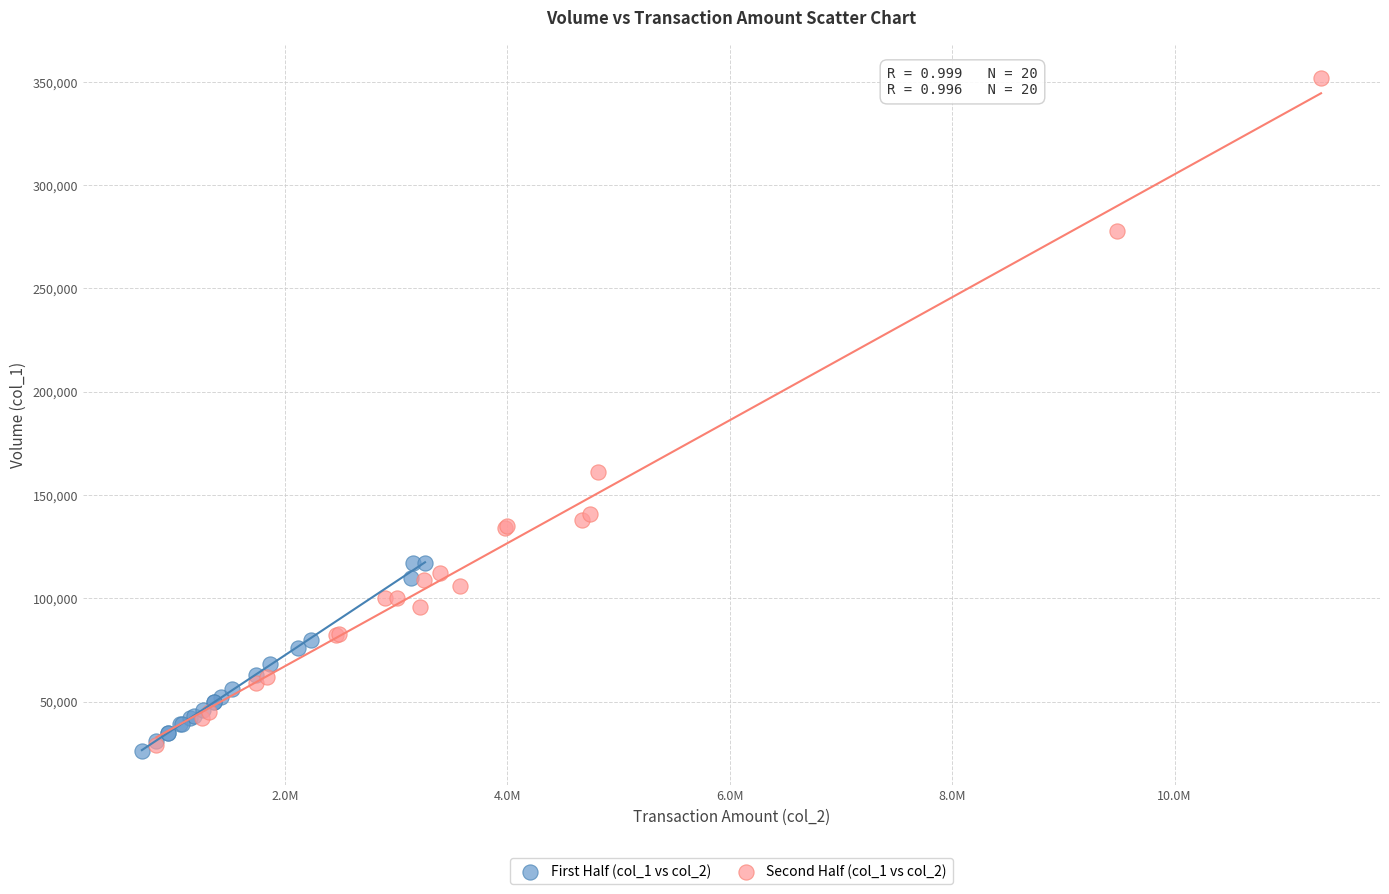

Which series has the largest Y range (max minus min)?

Second Half (col_1 vs col_2)